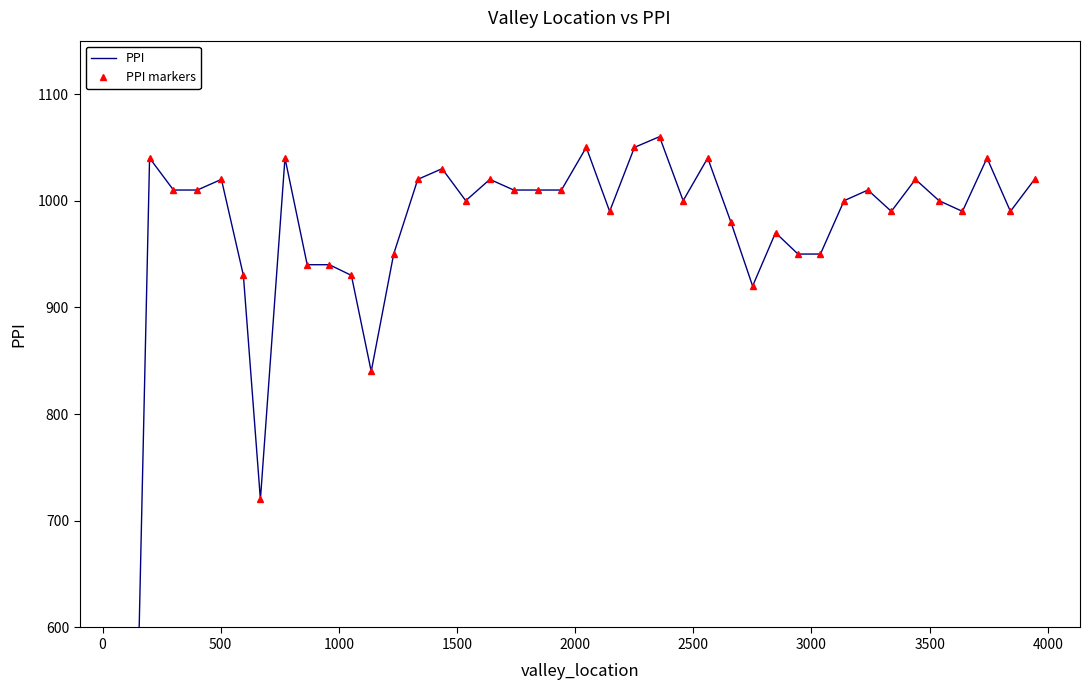

What are all the series names shown in the legend?

PPI, PPI markers